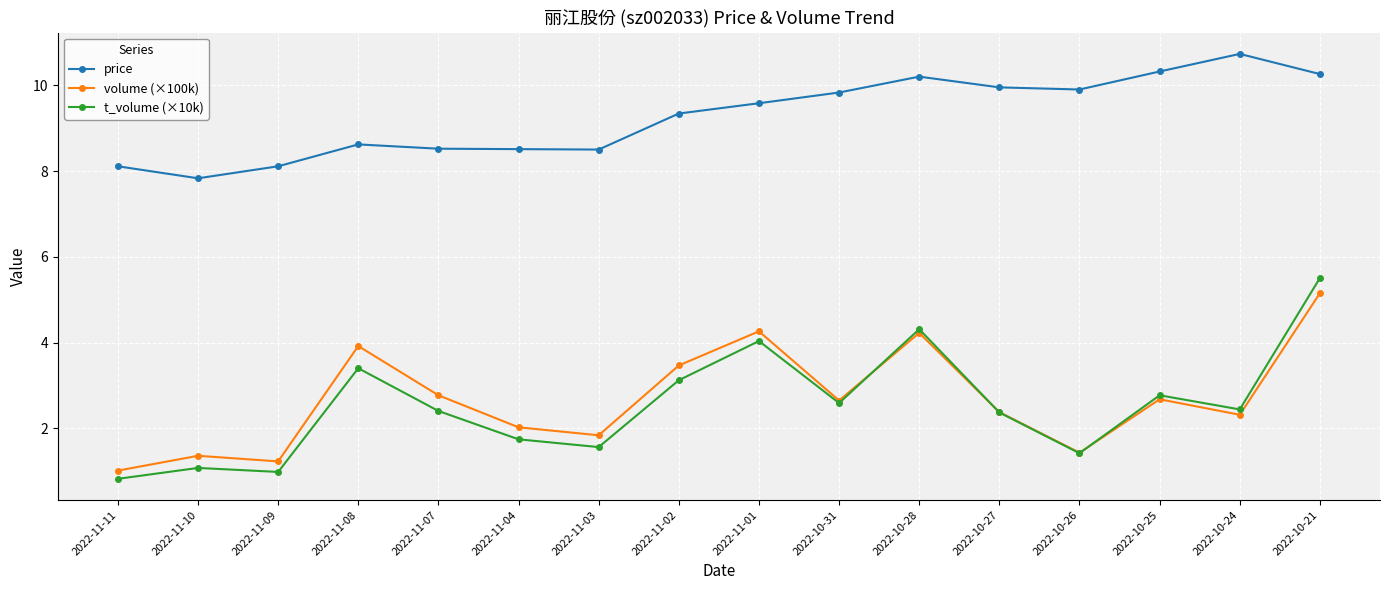

Rank the series by their maximum value, from highest to lowest.

price, t_volume (×10k), volume (×100k)